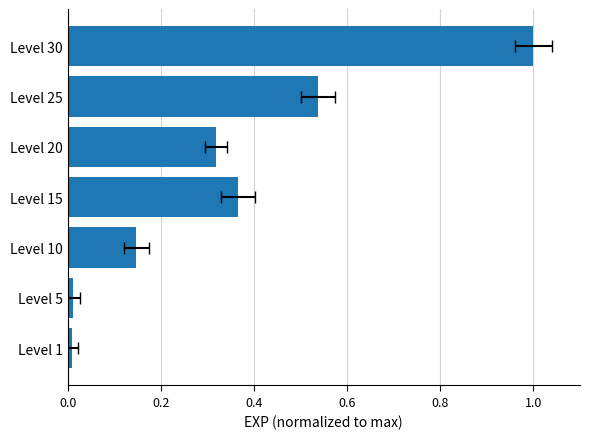

The chart shows a value of 0.1 at Level 10. True or false?

True